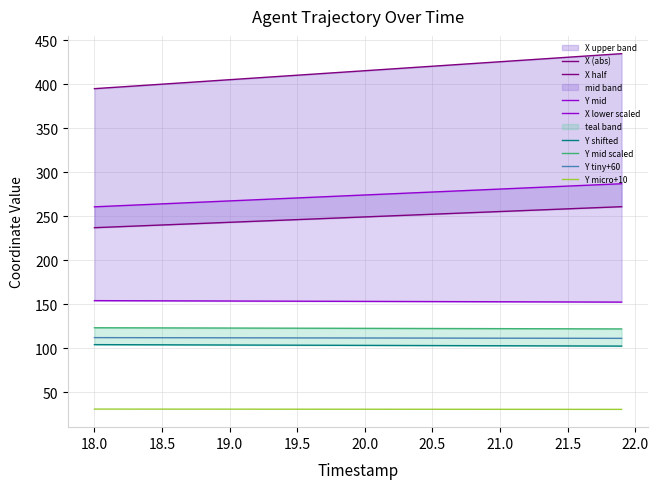

What is the minimum value for Y tiny+60?

111.2